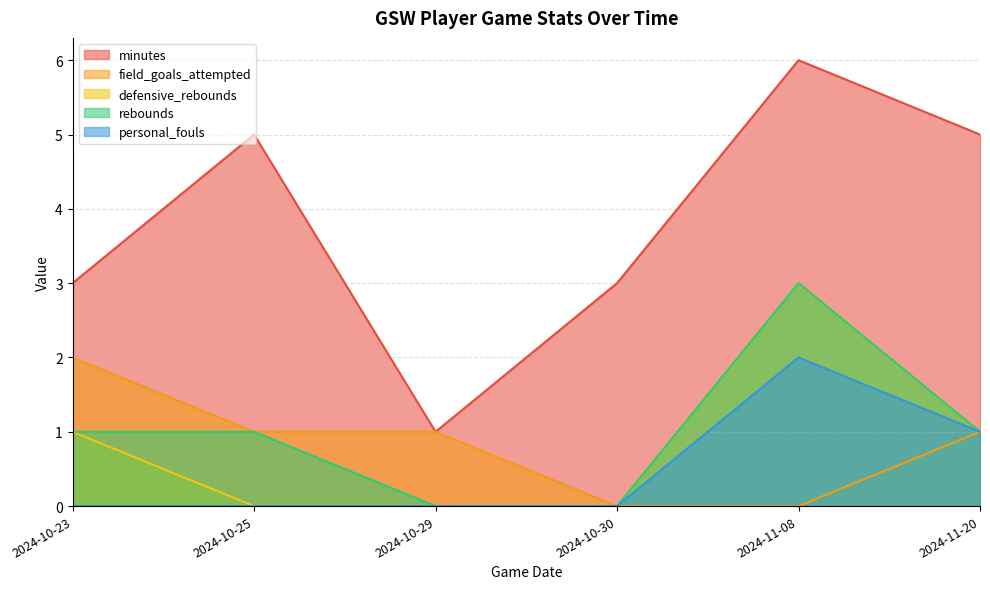

Between 2024-10-23 and 2024-11-08, which series saw the biggest shift?

minutes